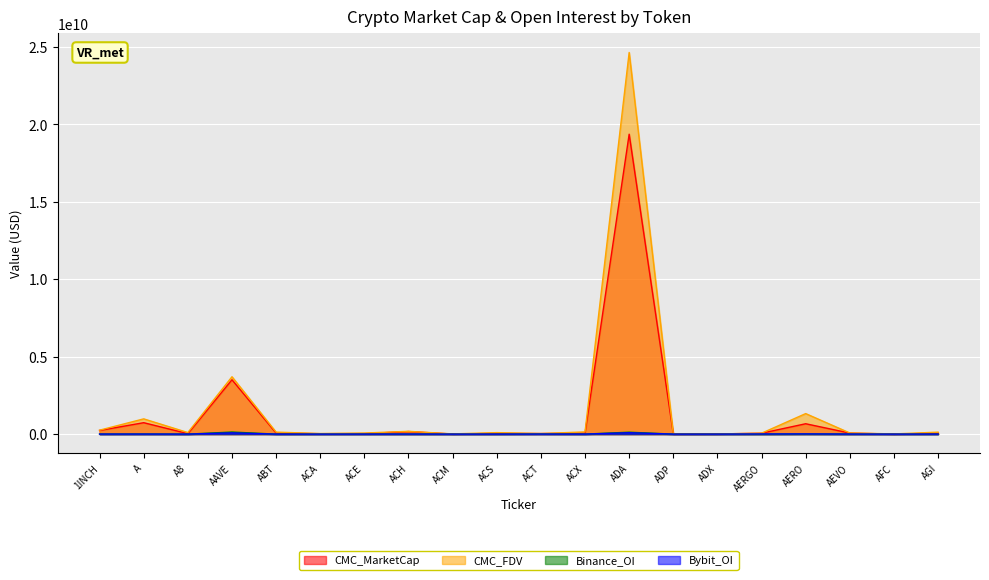

What is the value of the CMC_MarketCap point at the 14th from the left?

6812273.0